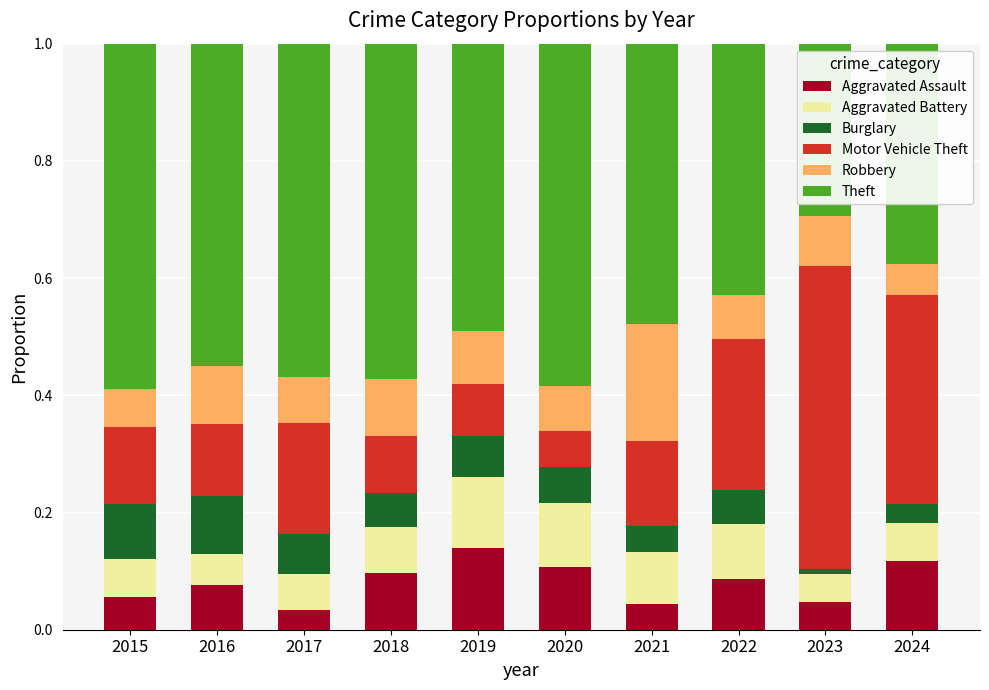

The value of Aggravated Assault at 2021 is 0.0. True or false?

True